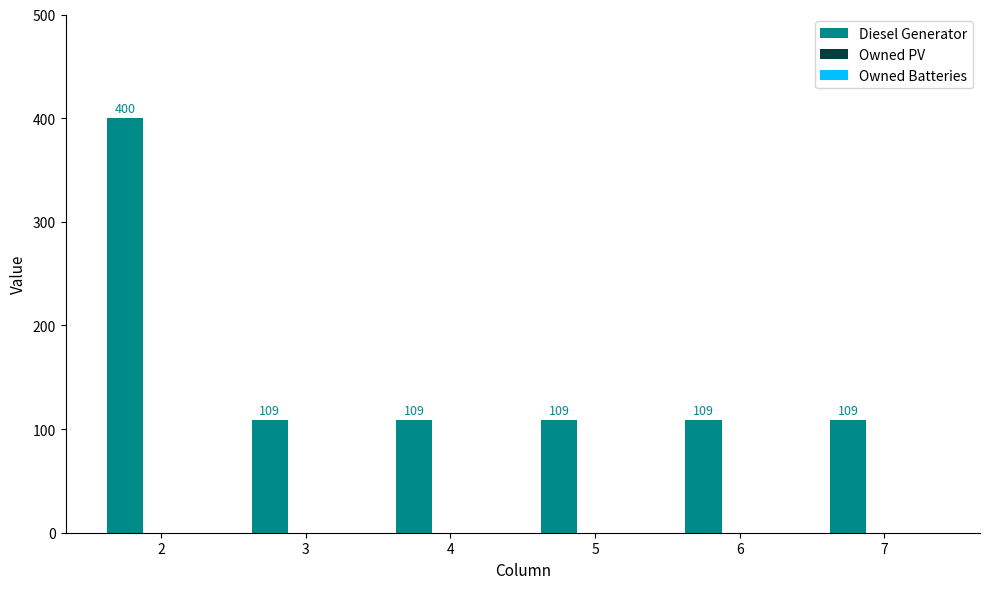

Are the bars grouped side by side (vs. stacked)?

No